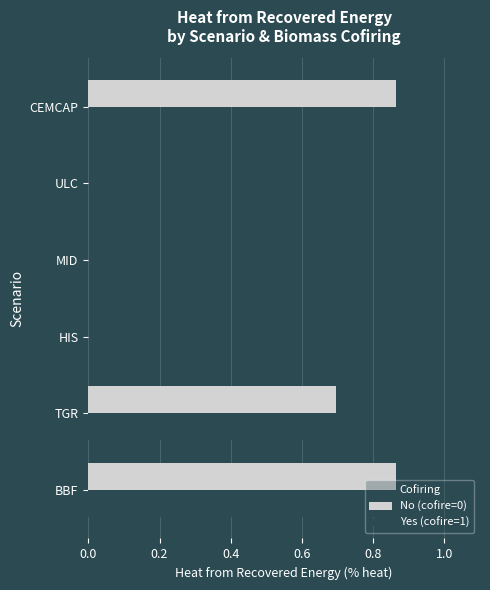

Is it true that No (cofire=0) equals 0.0 at MID?

True